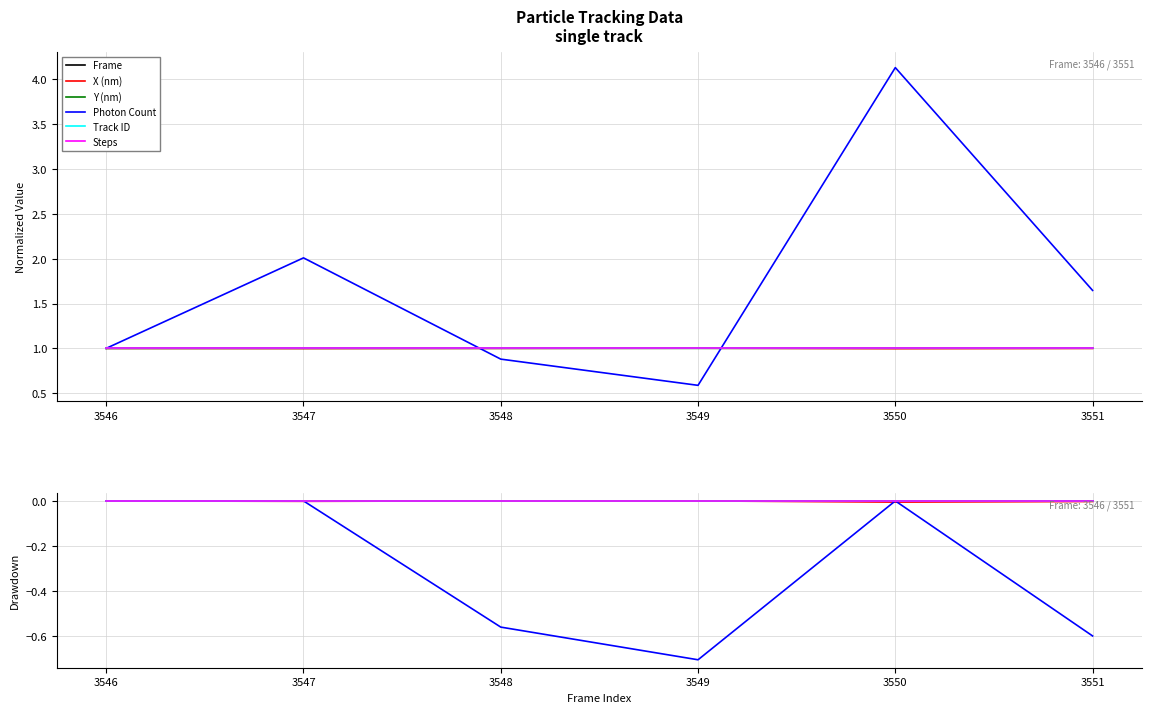

What is the value of the Photon Count point at the 3rd from the left?

-0.6